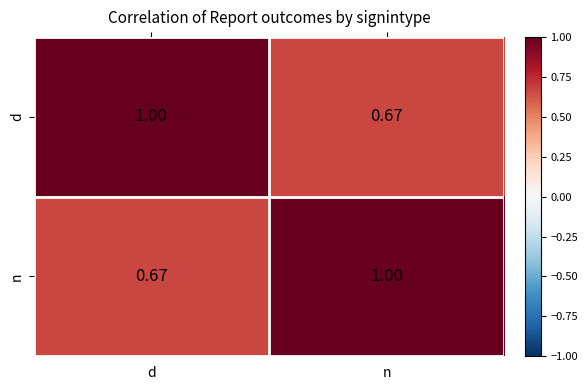

At which label does d reach its minimum?

n